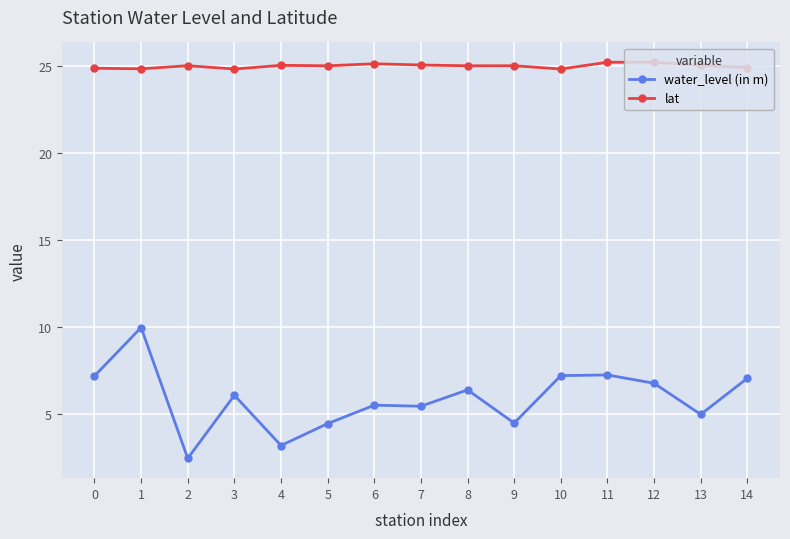

At which category does water_level (in m) reach its first local peak?

1